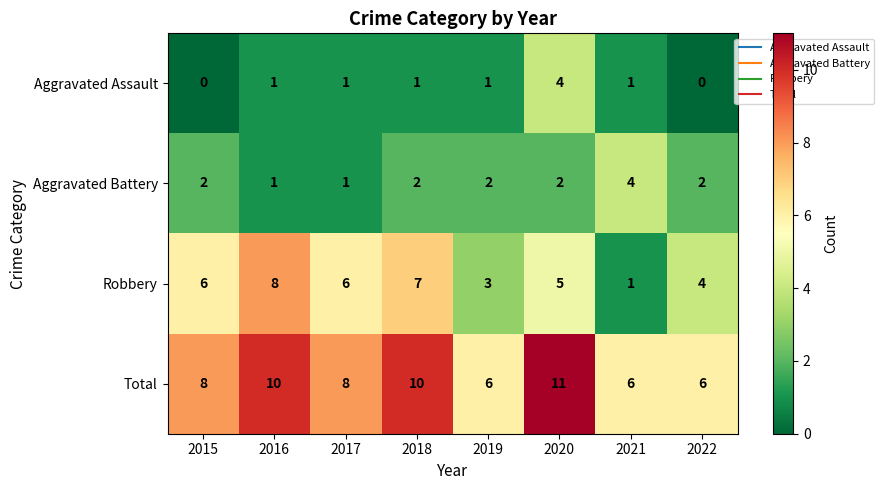

Between 2018 and 2021, which series saw the biggest shift?

Robbery